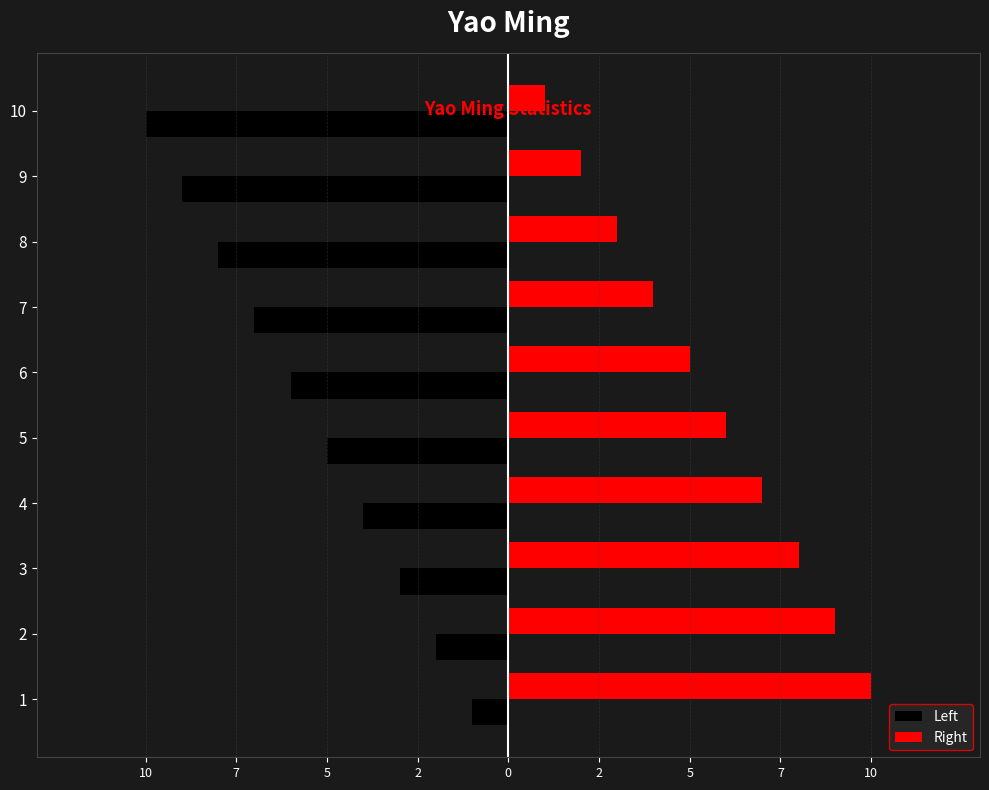

At which category is the sum across all series the highest?

1